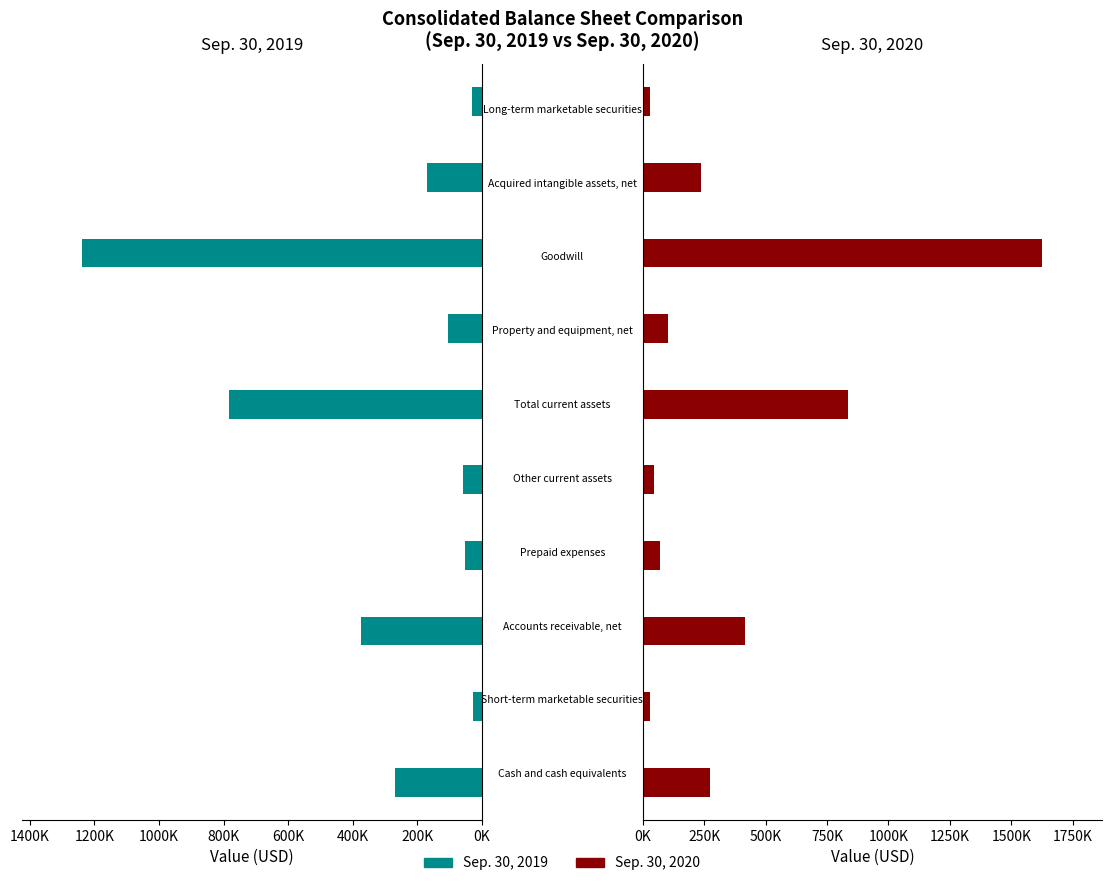

Which series changed the most between 0K and 800K?

Sep. 30, 2020